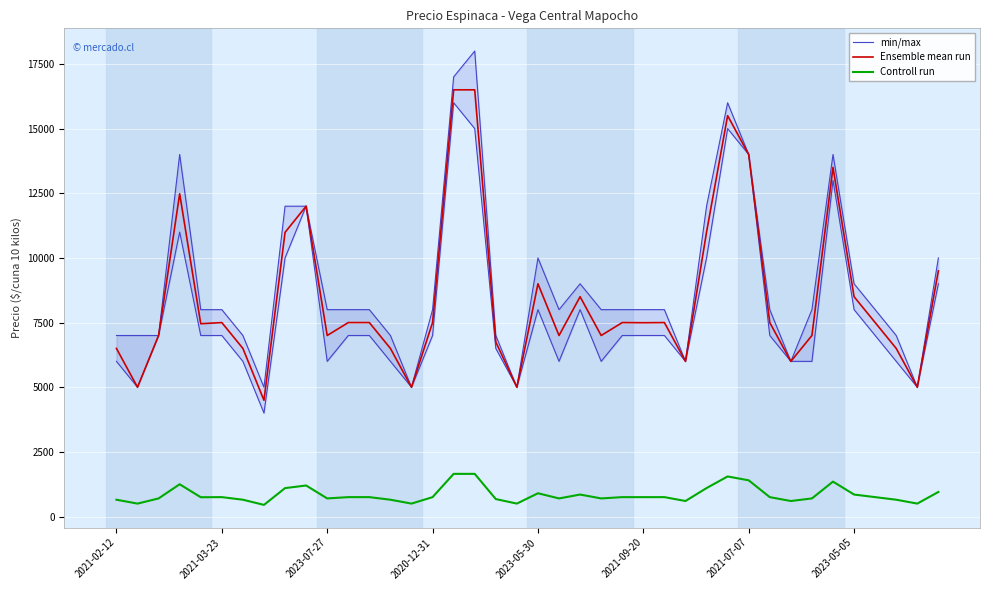

True or false: Controll run and Ensemble mean run cross at least once.

False